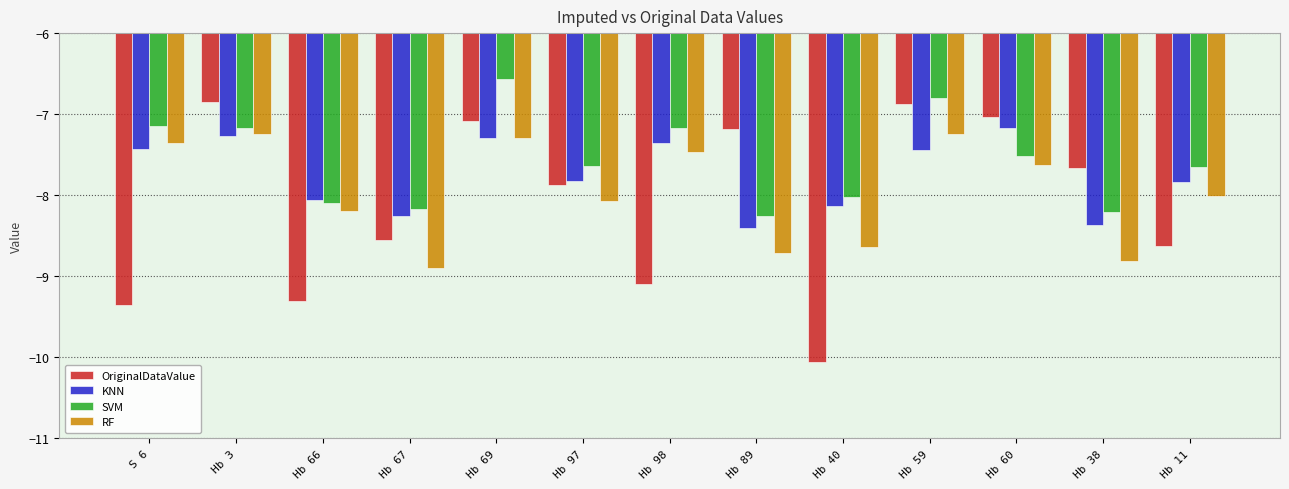

At which label is KNN closest to -7?

Hb 60